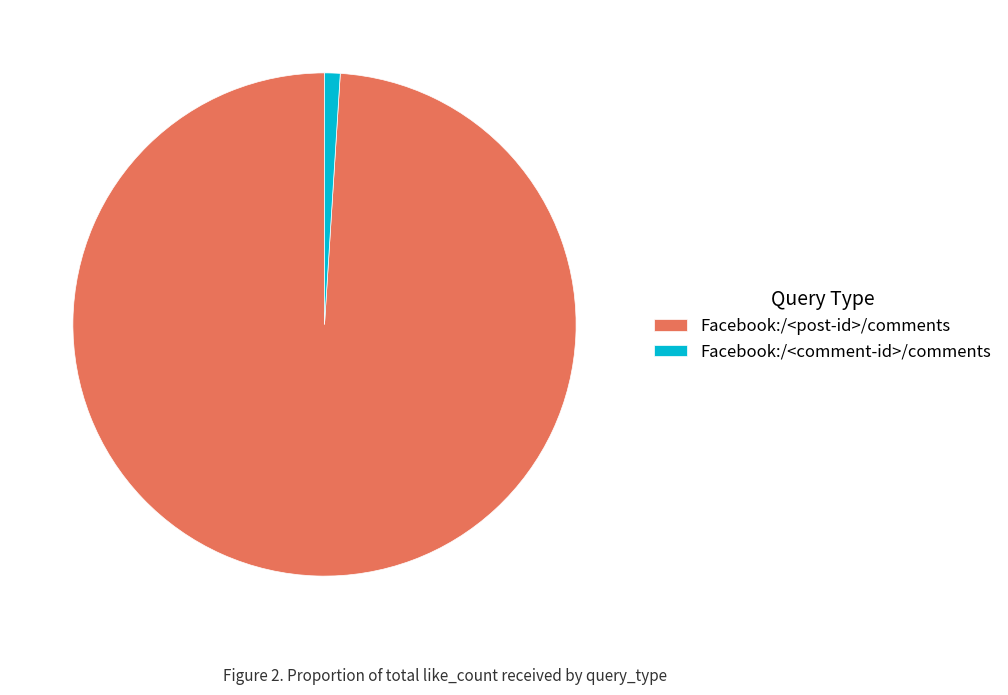

How many segments does this pie chart have?

2